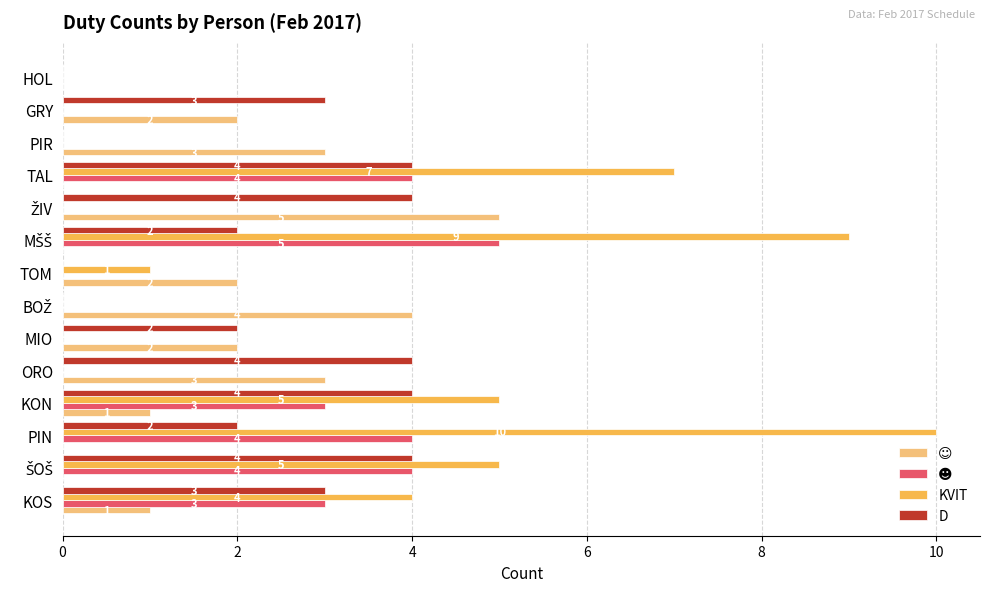

Which series has the largest total across all categories?

KVIT